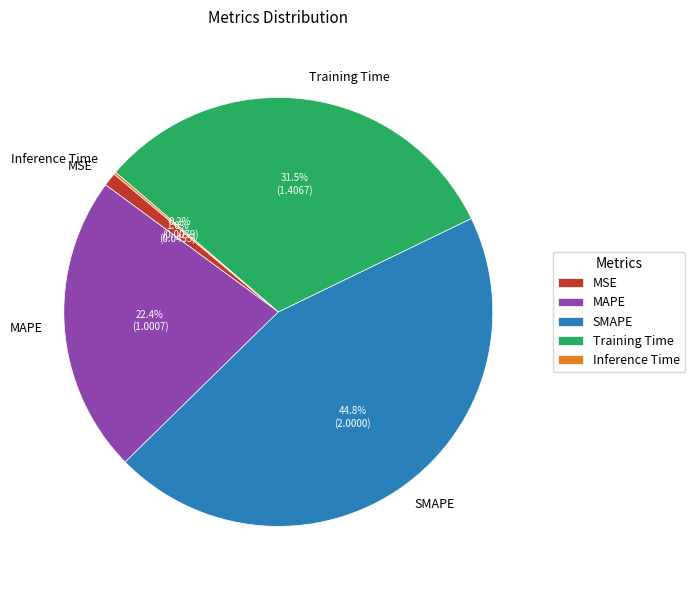

To the nearest percent, what is the average slice percentage?

20%